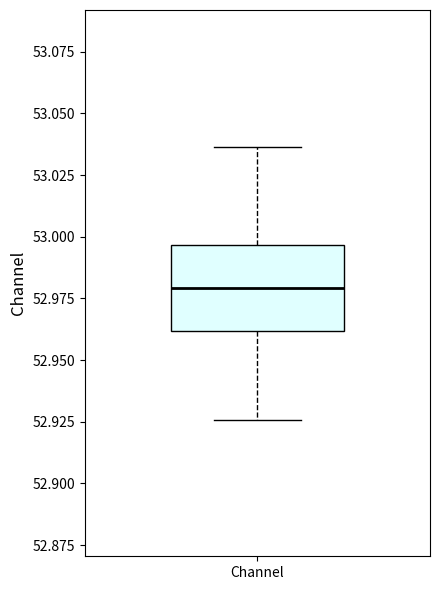

Read this box plot against the y-axis: the position of the median line, the range covered by the box, and the ends of both whiskers. The values are not printed on the chart, so give them approximately, as read against the axis.

median 52.980, box 52.960 to 52.995, whiskers 52.925 to 53.035